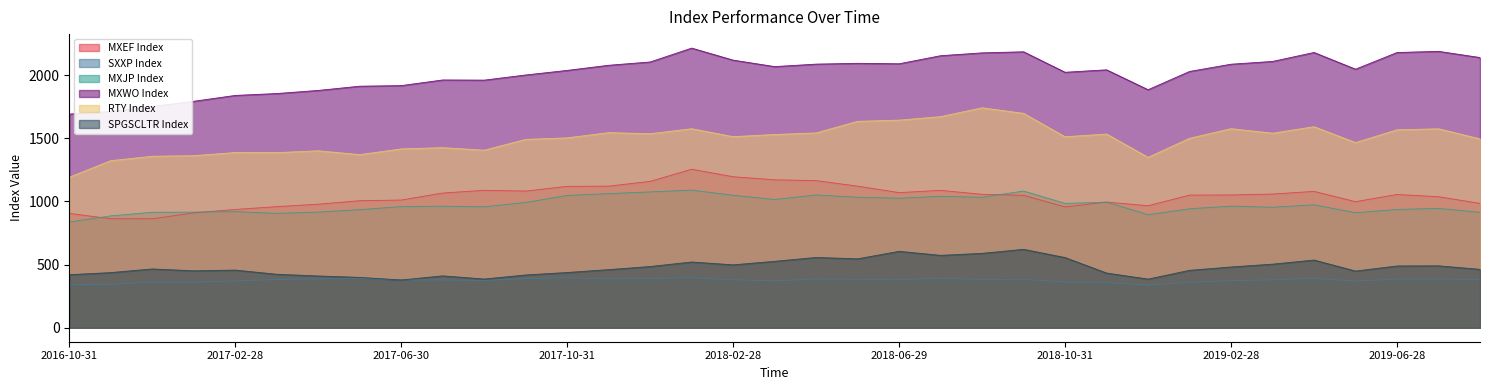

How many data points in MXJP Index are less than 961?

17